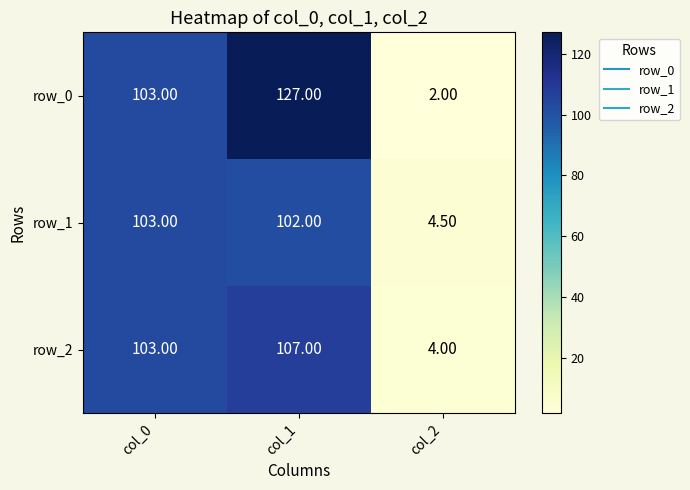

At which label does row_2 reach its minimum?

col_2